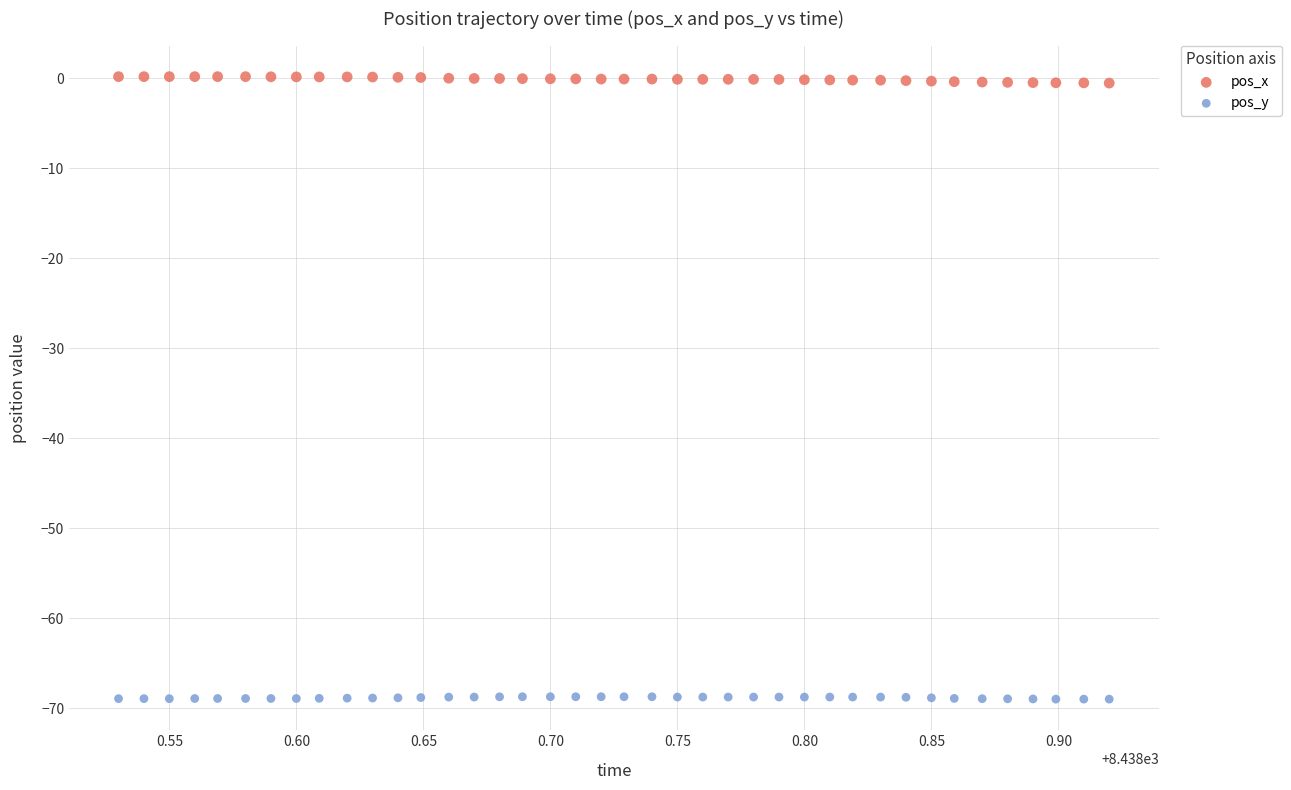

Which series reaches the minimum Y coordinate?

pos_y